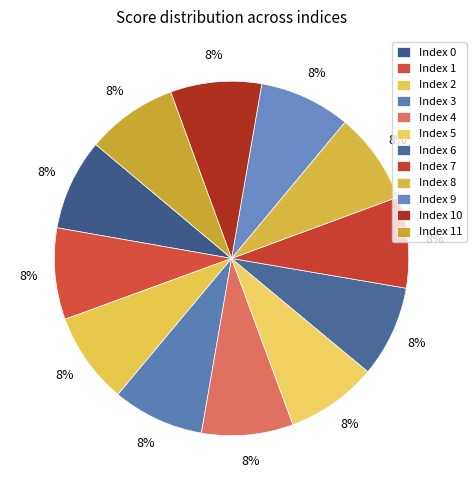

How many segments does this pie chart have?

12